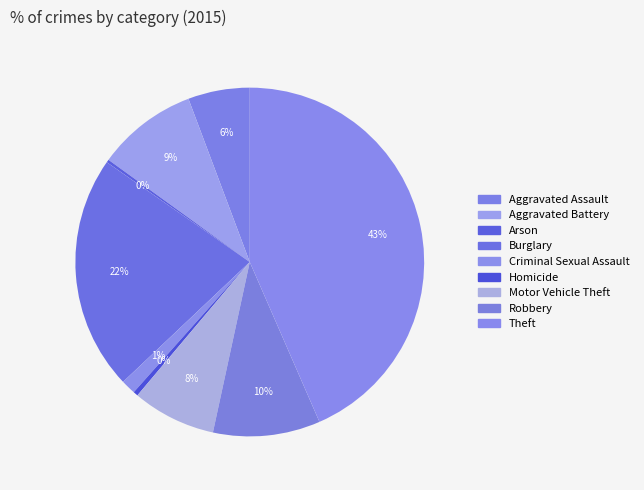

Does Aggravated Battery account for over 50% of the chart?

No